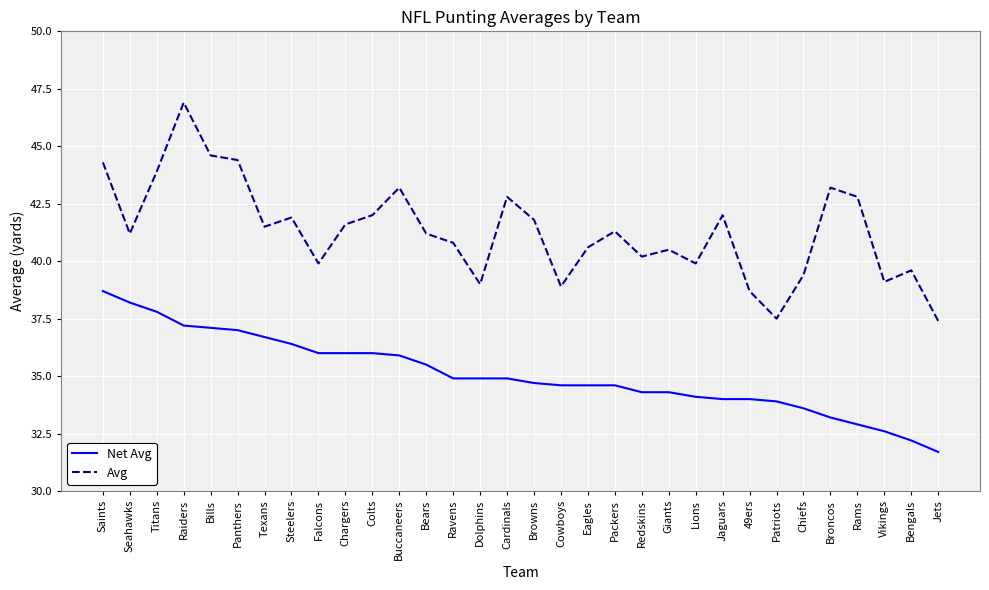

Rank the series by their maximum value, from lowest to highest.

Net Avg, Avg